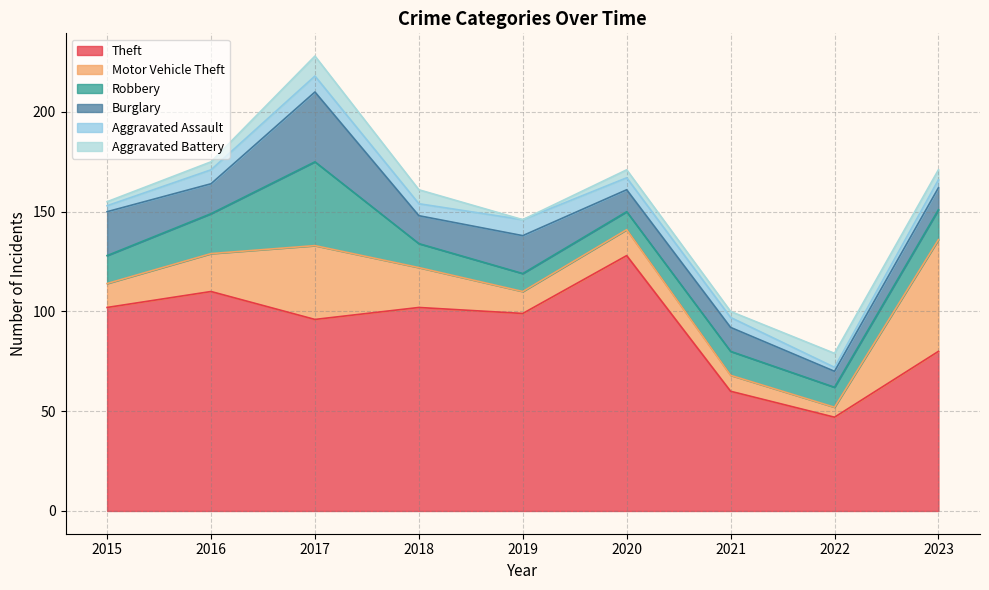

What are all the series names shown in the legend?

Theft, Motor Vehicle Theft, Robbery, Burglary, Aggravated Assault, Aggravated Battery